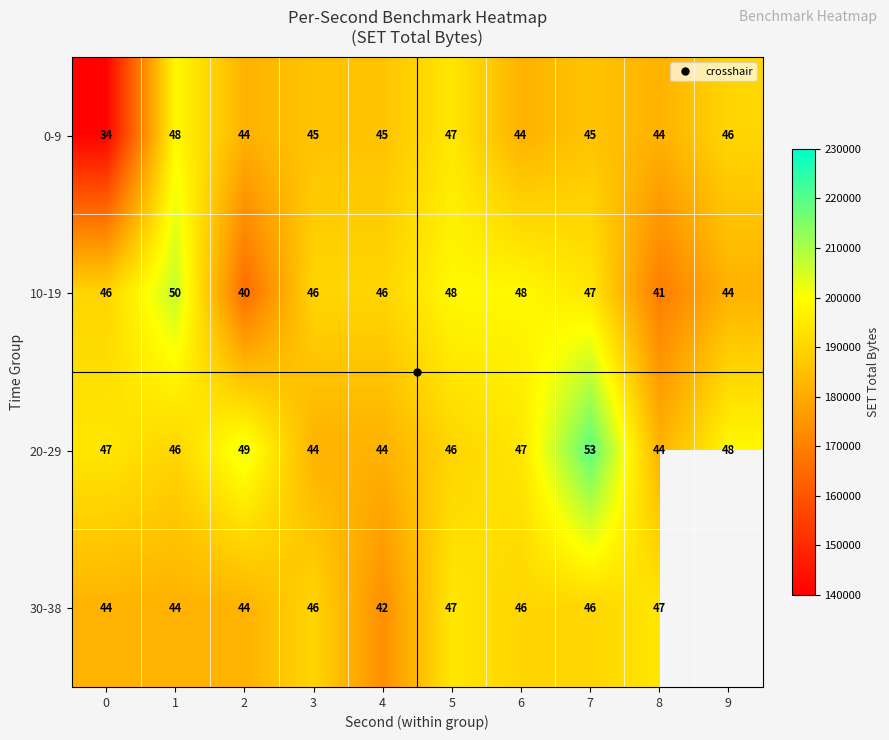

How many values in 30-38 are above zero?

9